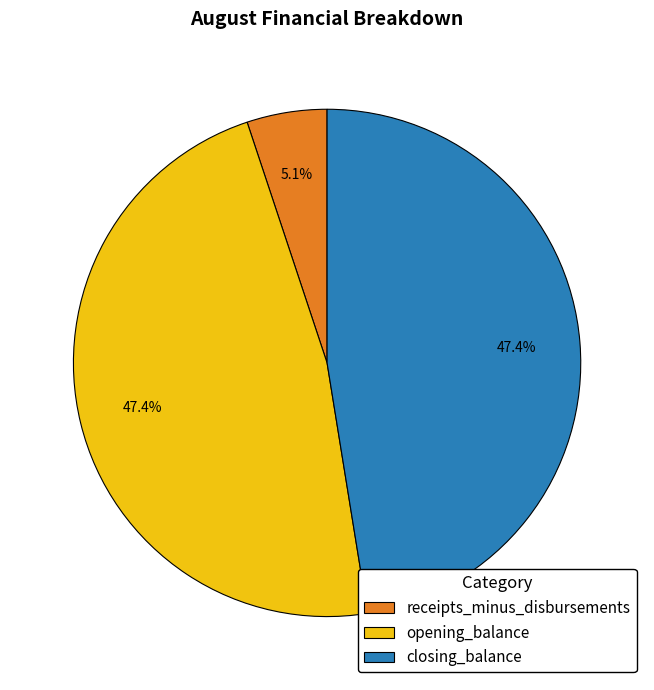

Count the number of slices in the pie.

3